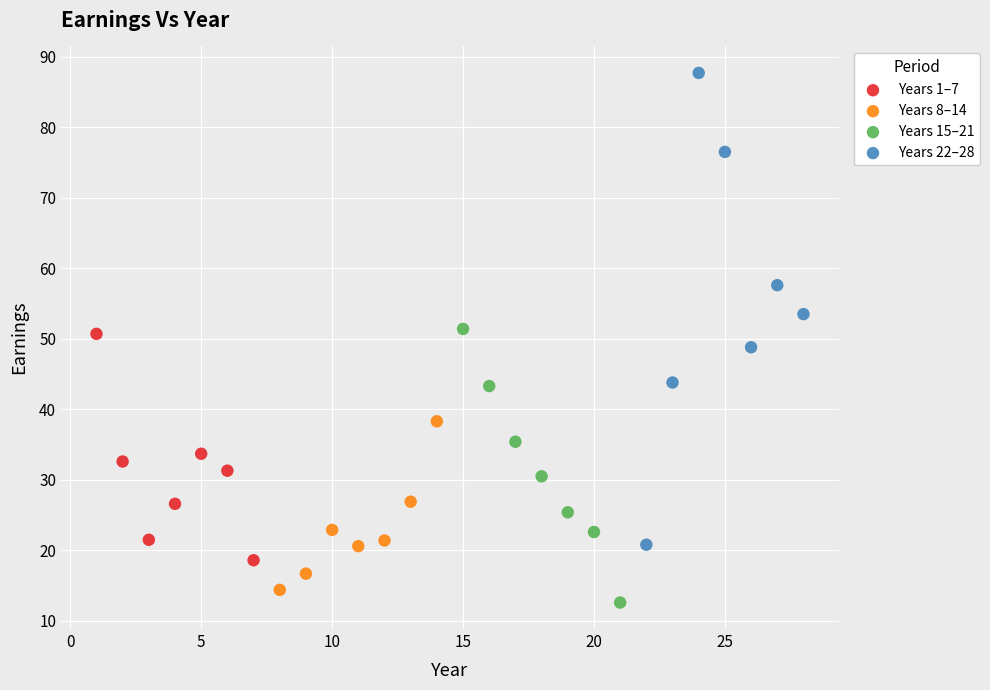

Which series reaches the maximum Y coordinate?

Years 22–28